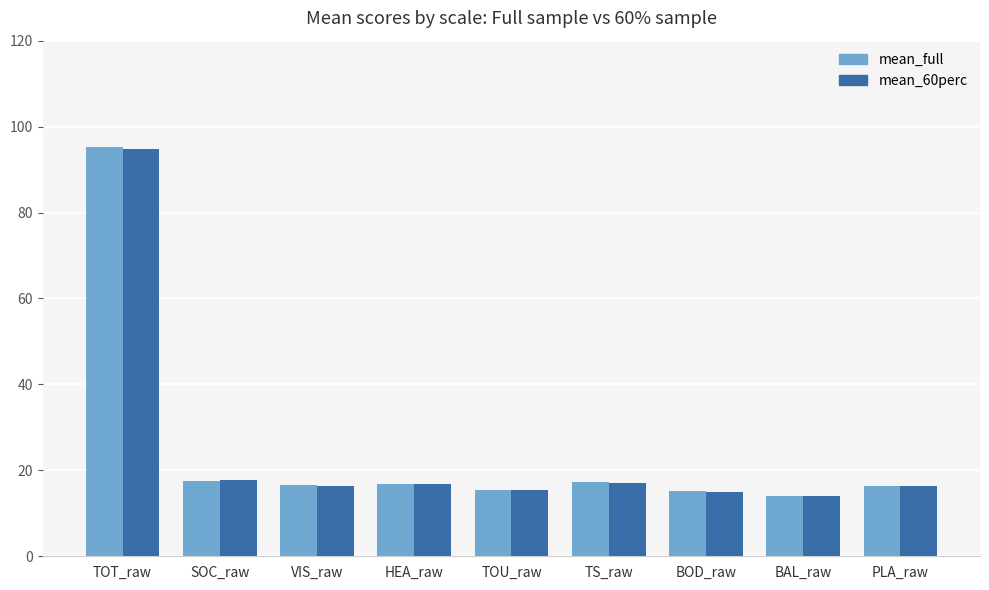

The mean_60perc series shows 17.8 at SOC_raw. True or false?

True